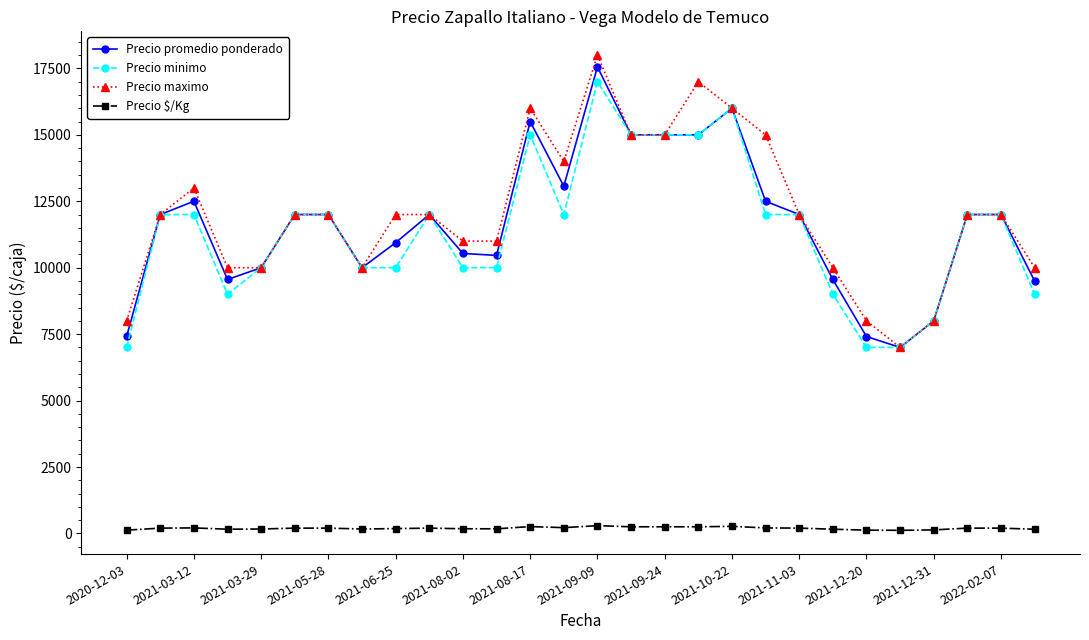

True or false: Precio minimo has more than 1 interior local peaks.

True